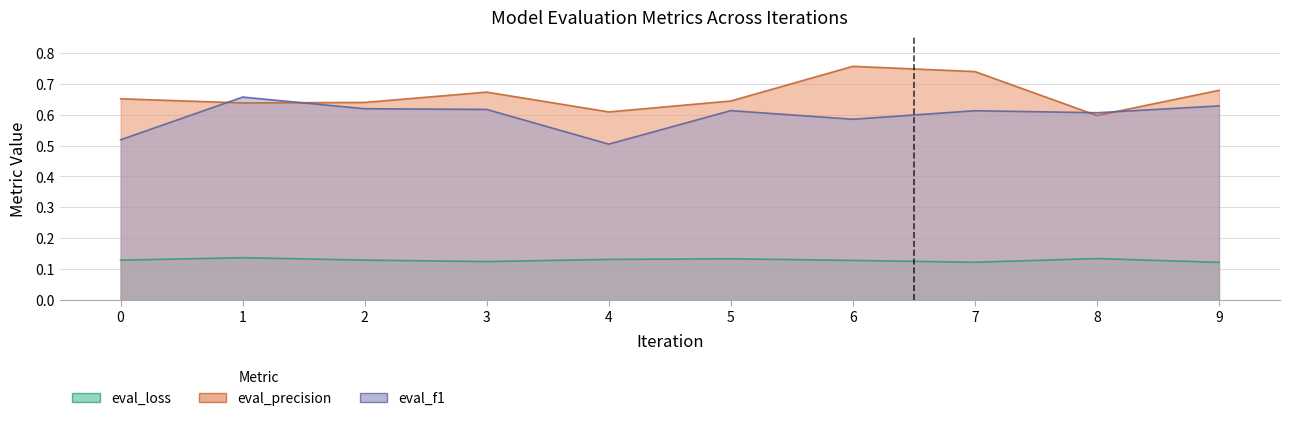

What is the average value of the eval_precision series?

0.7